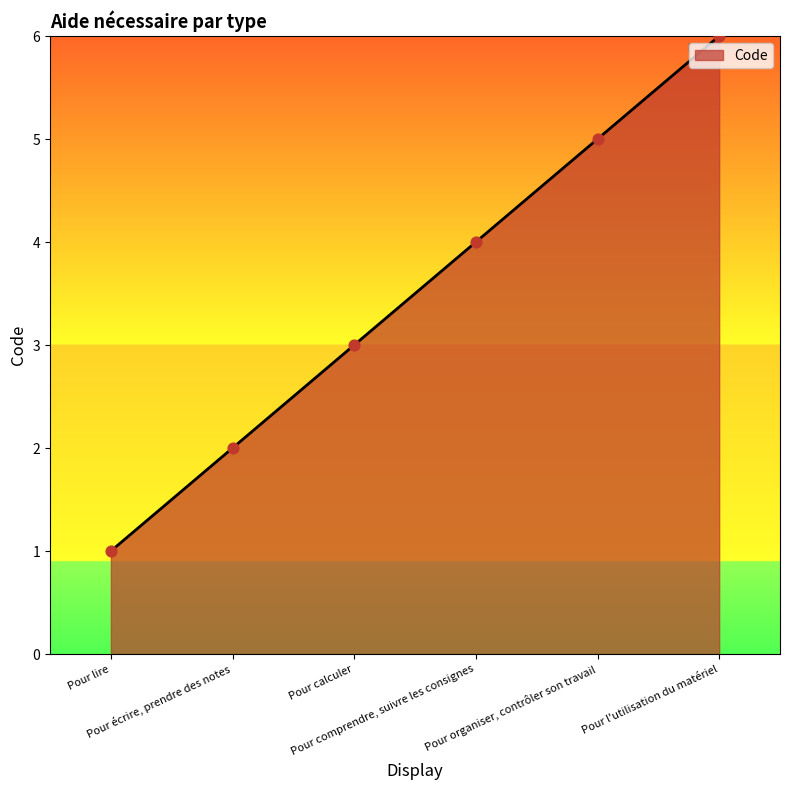

What is the change in value from Pour lire to Pour écrire, prendre des notes?

+1